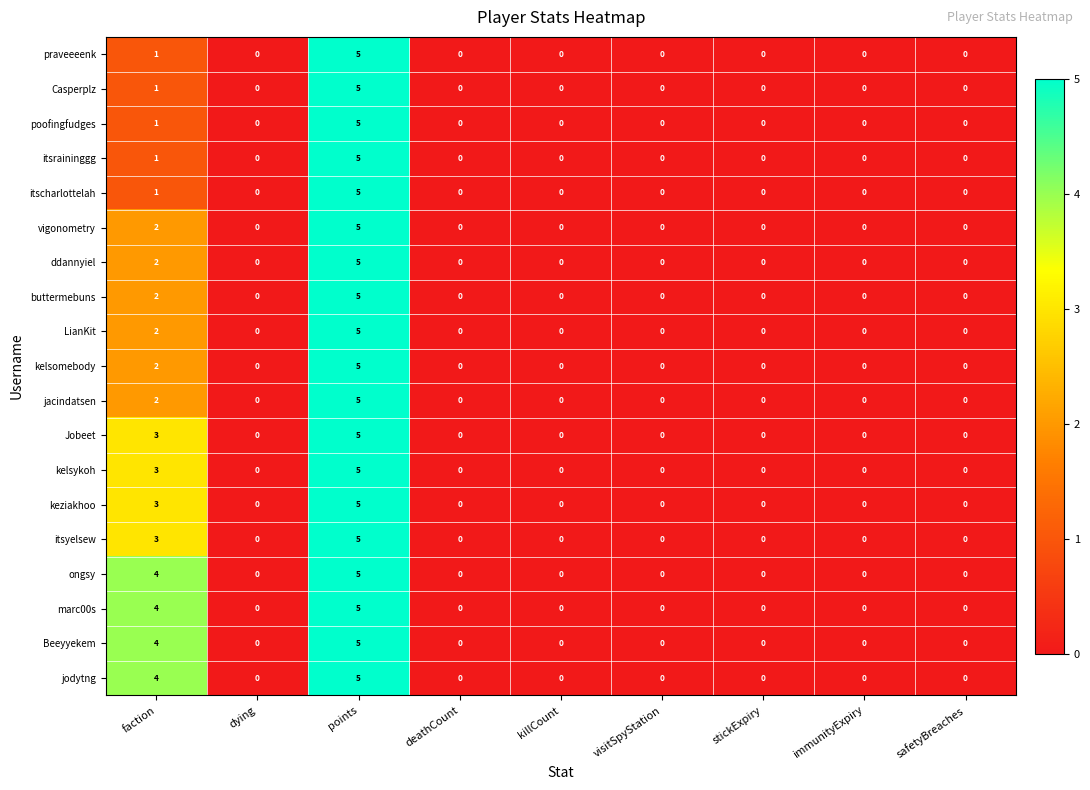

At which category is the sum across all series the highest?

points